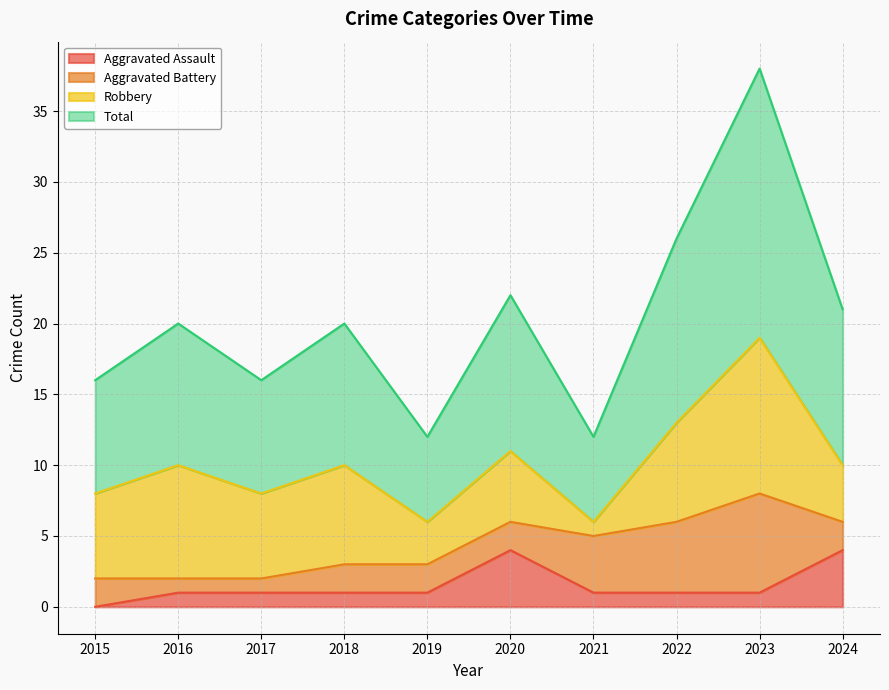

True or false: Total and Aggravated Assault cross at least once.

False